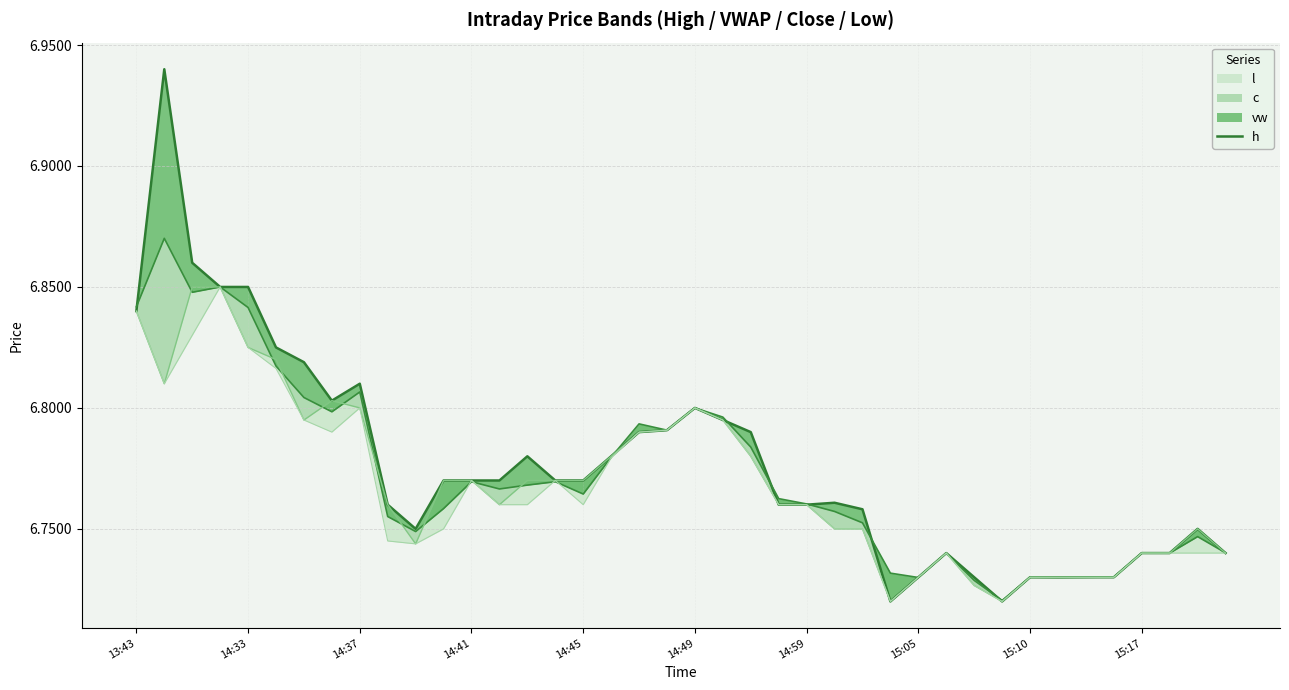

What is the maximum value shown in the chart?

6.9